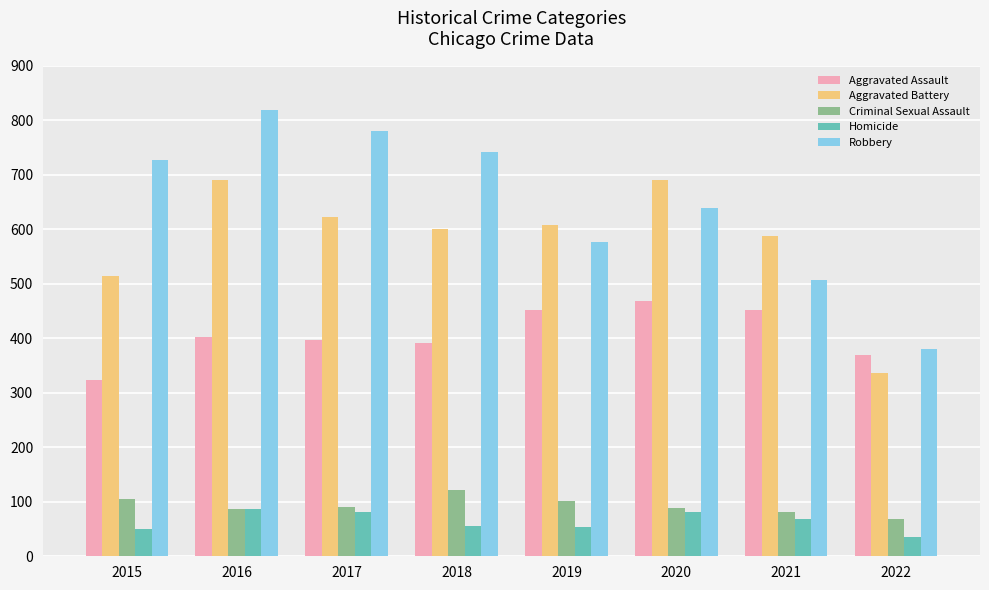

What is the average value of the Homicide series?

64